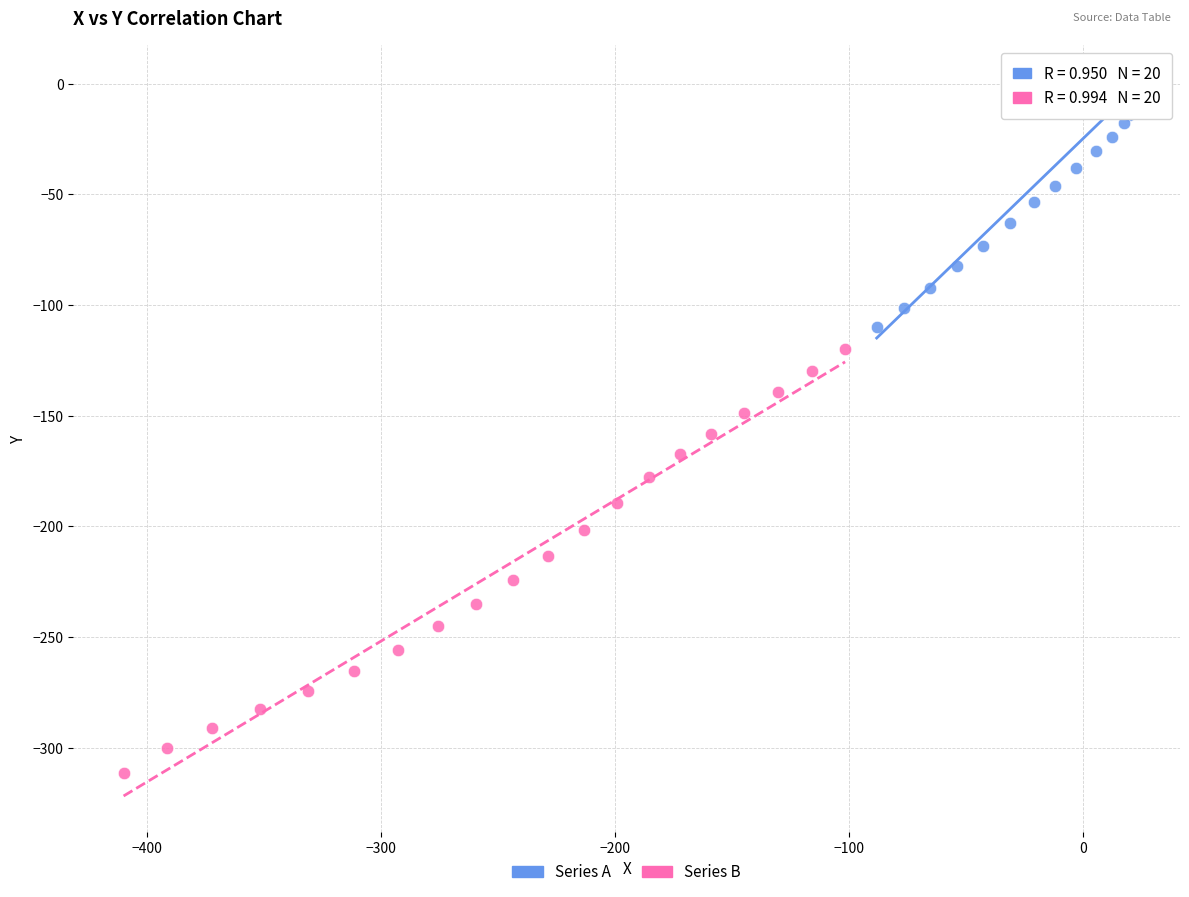

Which series contains the highest Y value?

Series A